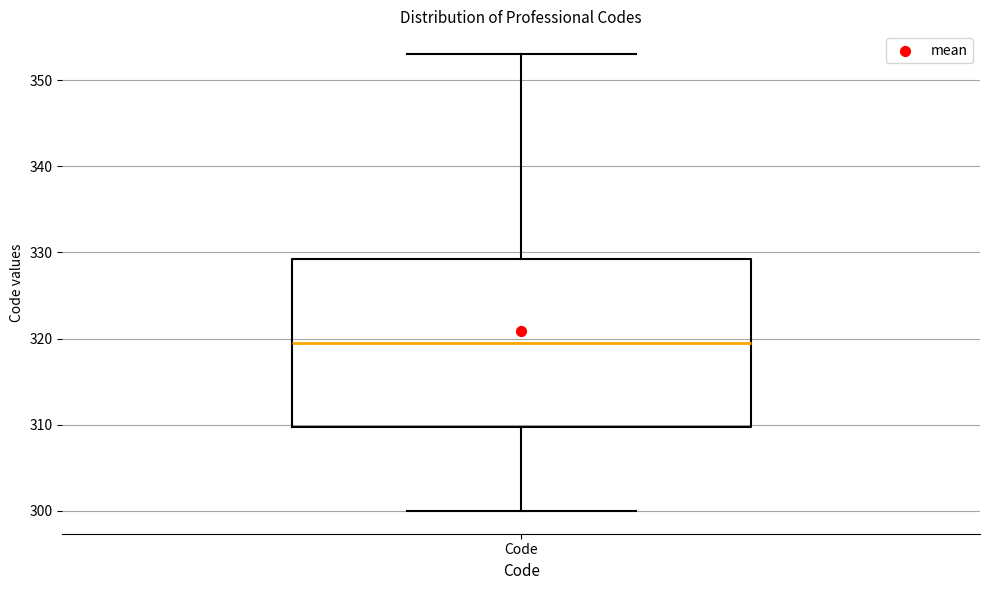

Read this box plot against the y-axis: the position of the median line, the range covered by the box, and the ends of both whiskers. The values are not printed on the chart, so give them approximately, as read against the axis.

median 320, box 310 to 329, whiskers 300 to 353